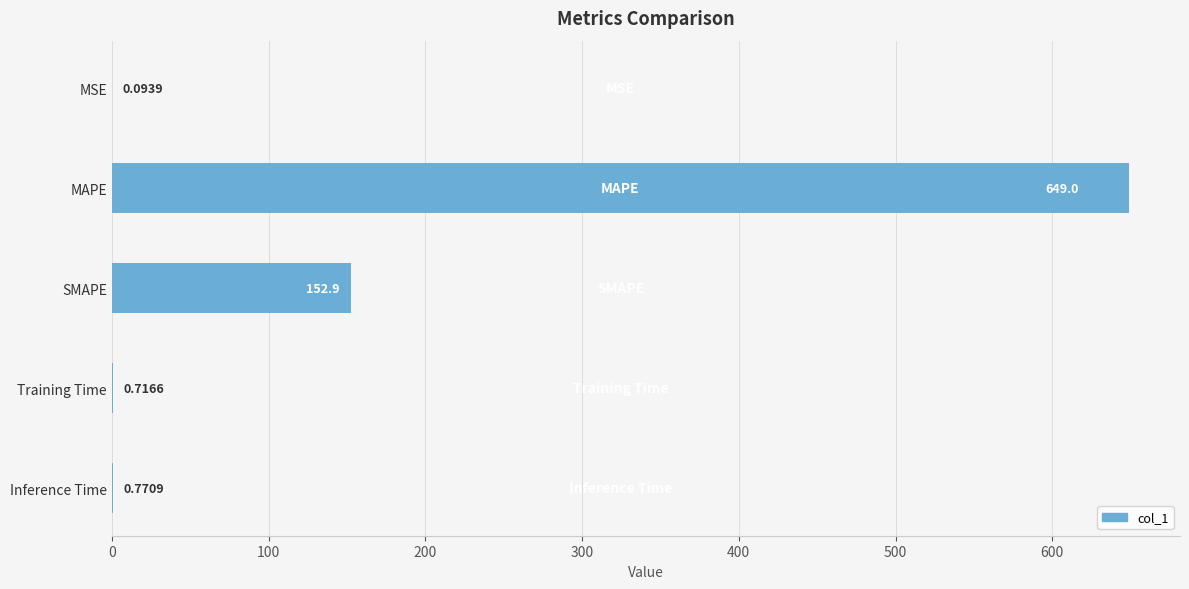

What is the sum of all values?

803.5